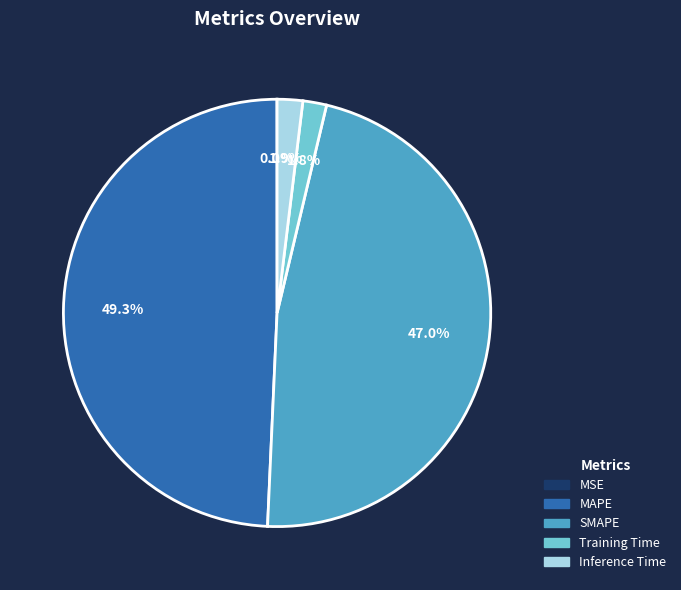

Do MAPE and SMAPE together represent more than half of the pie?

Yes